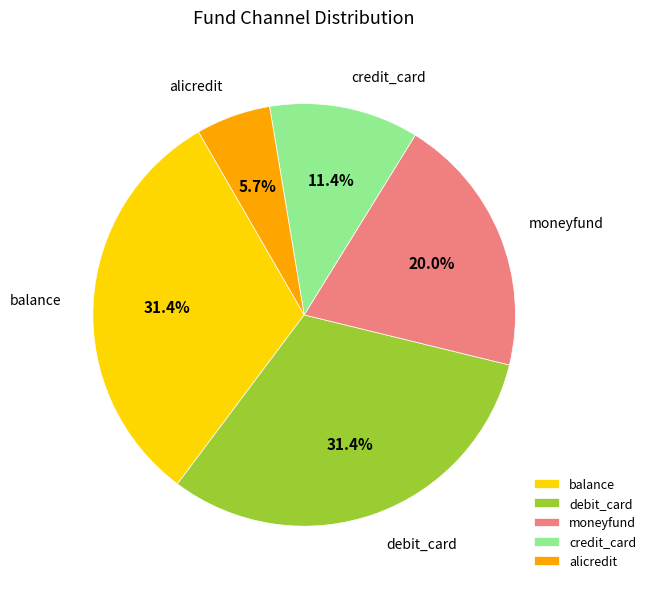

How many slices are in this pie chart?

5